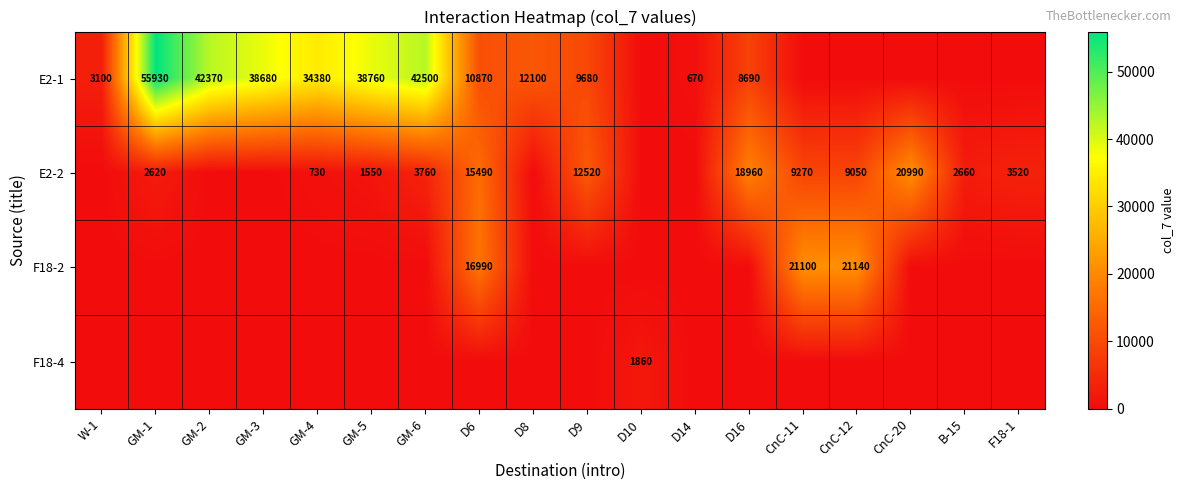

Which has a higher value, CnC-20 or GM-6?

GM-6